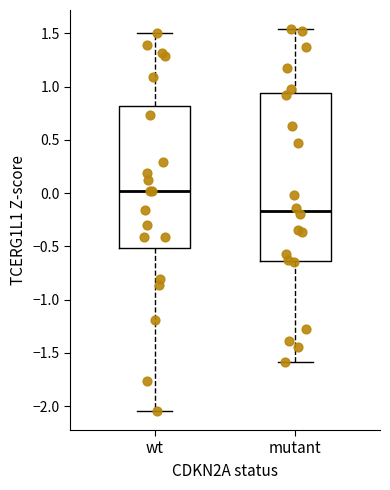

Reading left to right, read every box against the y-axis: the position of its median line, the range the box covers, and the ends of its whiskers. The values are not printed on the chart, so give them approximately, as read against the axis.

wt: median 0.00, box -0.50 to 0.80, whiskers -2.05 to 1.50
mutant: median -0.15, box -0.65 to 0.95, whiskers -1.60 to 1.55